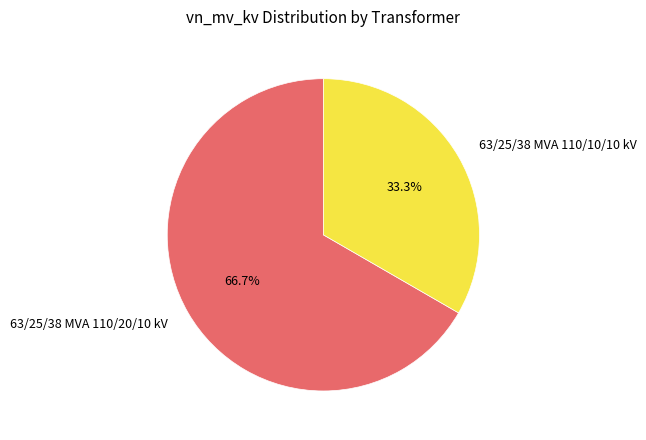

To the nearest percent, what is the difference between the 63/25/38 MVA 110/10/10 kV and 63/25/38 MVA 110/20/10 kV slice percentages?

33%